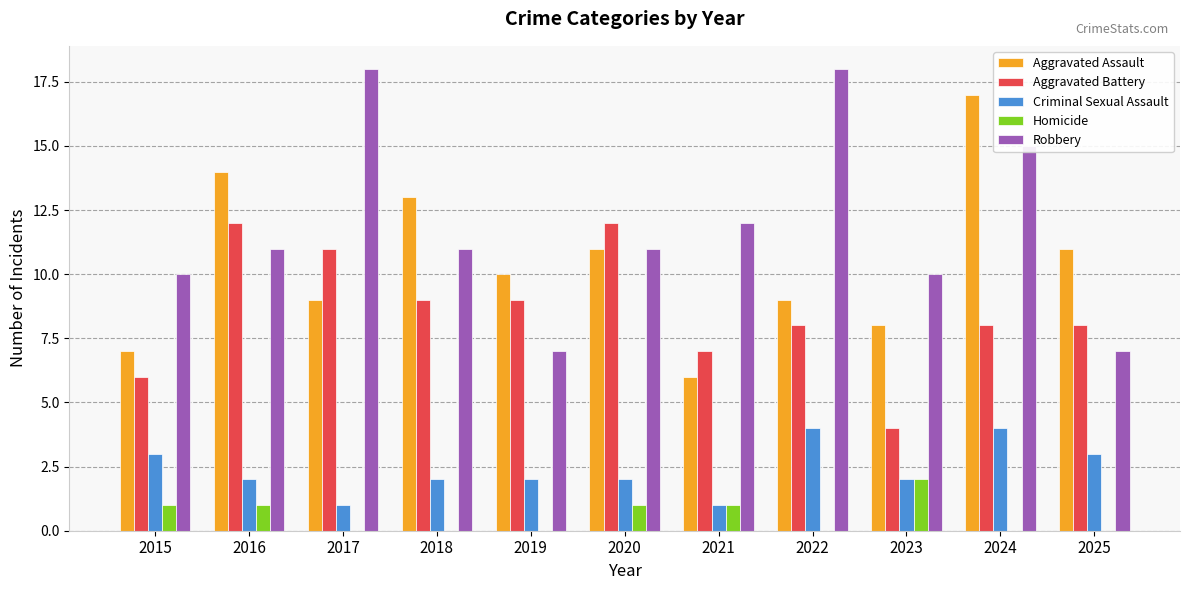

How many groups of bars are there?

11